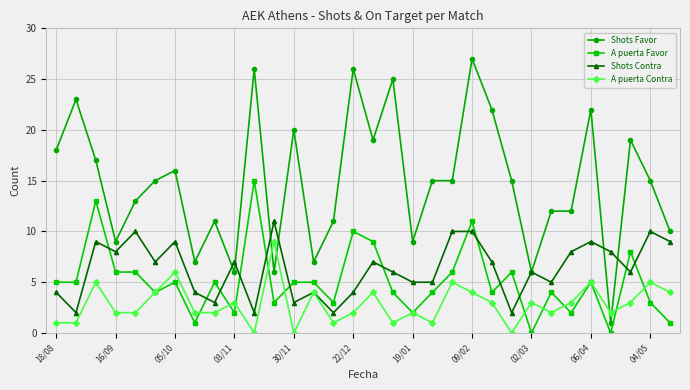

Which series has the largest total across all categories?

Shots Favor